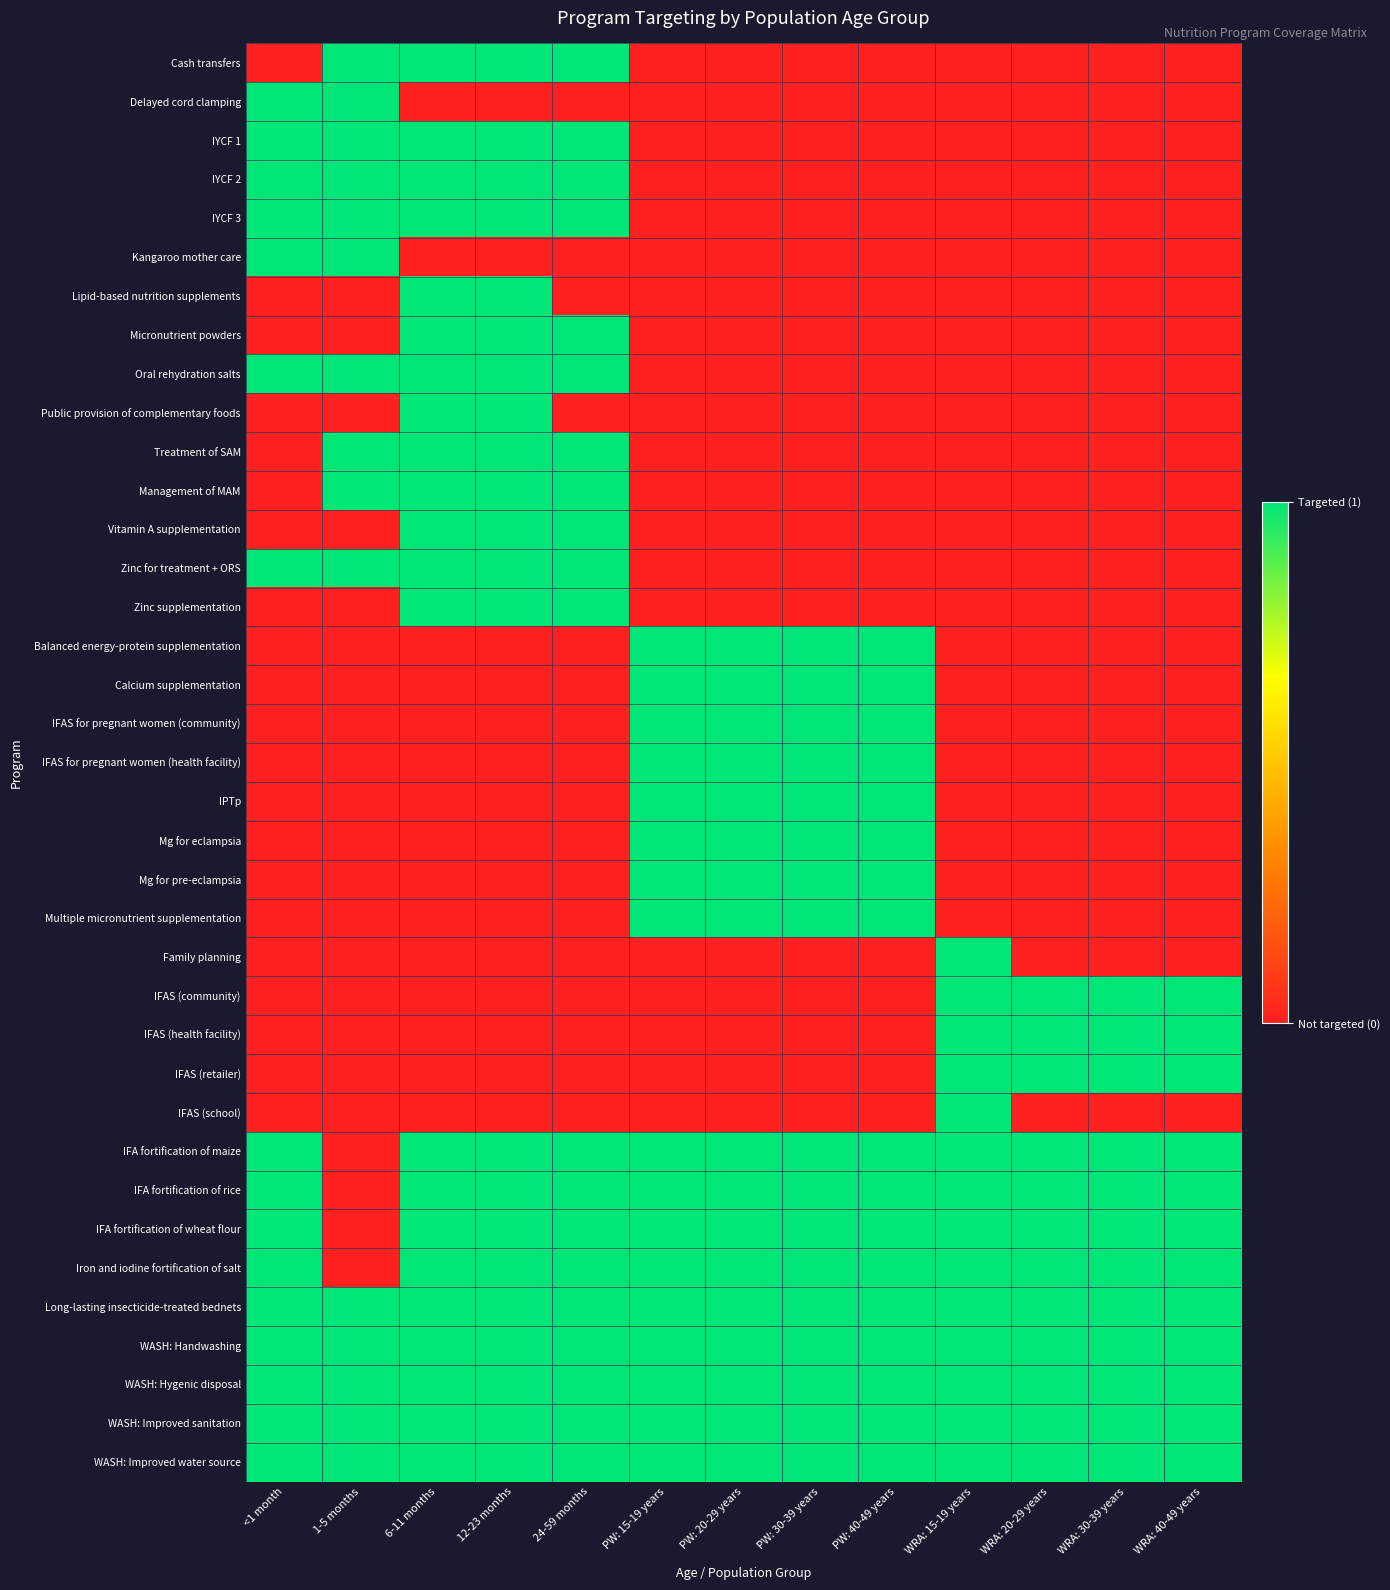

Reading right to left, what are all the values shown in this chart?

Cash transfers: WRA: 40-49 years=0	WRA: 30-39 years=0	WRA: 20-29 years=0	WRA: 15-19 years=0	PW: 40-49 years=0	PW: 30-39 years=0	PW: 20-29 years=0	PW: 15-19 years=0	24-59 months=1	12-23 months=1	6-11 months=1	1-5 months=1	<1 month=0
Delayed cord clamping: WRA: 40-49 years=0	WRA: 30-39 years=0	WRA: 20-29 years=0	WRA: 15-19 years=0	PW: 40-49 years=0	PW: 30-39 years=0	PW: 20-29 years=0	PW: 15-19 years=0	24-59 months=0	12-23 months=0	6-11 months=0	1-5 months=1	<1 month=1
IYCF 1: WRA: 40-49 years=0	WRA: 30-39 years=0	WRA: 20-29 years=0	WRA: 15-19 years=0	PW: 40-49 years=0	PW: 30-39 years=0	PW: 20-29 years=0	PW: 15-19 years=0	24-59 months=1	12-23 months=1	6-11 months=1	1-5 months=1	<1 month=1
IYCF 2: WRA: 40-49 years=0	WRA: 30-39 years=0	WRA: 20-29 years=0	WRA: 15-19 years=0	PW: 40-49 years=0	PW: 30-39 years=0	PW: 20-29 years=0	PW: 15-19 years=0	24-59 months=1	12-23 months=1	6-11 months=1	1-5 months=1	<1 month=1
IYCF 3: WRA: 40-49 years=0	WRA: 30-39 years=0	WRA: 20-29 years=0	WRA: 15-19 years=0	PW: 40-49 years=0	PW: 30-39 years=0	PW: 20-29 years=0	PW: 15-19 years=0	24-59 months=1	12-23 months=1	6-11 months=1	1-5 months=1	<1 month=1
Kangaroo mother care: WRA: 40-49 years=0	WRA: 30-39 years=0	WRA: 20-29 years=0	WRA: 15-19 years=0	PW: 40-49 years=0	PW: 30-39 years=0	PW: 20-29 years=0	PW: 15-19 years=0	24-59 months=0	12-23 months=0	6-11 months=0	1-5 months=1	<1 month=1
Lipid-based nutrition supplements: WRA: 40-49 years=0	WRA: 30-39 years=0	WRA: 20-29 years=0	WRA: 15-19 years=0	PW: 40-49 years=0	PW: 30-39 years=0	PW: 20-29 years=0	PW: 15-19 years=0	24-59 months=0	12-23 months=1	6-11 months=1	1-5 months=0	<1 month=0
Micronutrient powders: WRA: 40-49 years=0	WRA: 30-39 years=0	WRA: 20-29 years=0	WRA: 15-19 years=0	PW: 40-49 years=0	PW: 30-39 years=0	PW: 20-29 years=0	PW: 15-19 years=0	24-59 months=1	12-23 months=1	6-11 months=1	1-5 months=0	<1 month=0
Oral rehydration salts: WRA: 40-49 years=0	WRA: 30-39 years=0	WRA: 20-29 years=0	WRA: 15-19 years=0	PW: 40-49 years=0	PW: 30-39 years=0	PW: 20-29 years=0	PW: 15-19 years=0	24-59 months=1	12-23 months=1	6-11 months=1	1-5 months=1	<1 month=1
Public provision of complementary foods: WRA: 40-49 years=0	WRA: 30-39 years=0	WRA: 20-29 years=0	WRA: 15-19 years=0	PW: 40-49 years=0	PW: 30-39 years=0	PW: 20-29 years=0	PW: 15-19 years=0	24-59 months=0	12-23 months=1	6-11 months=1	1-5 months=0	<1 month=0
Treatment of SAM: WRA: 40-49 years=0	WRA: 30-39 years=0	WRA: 20-29 years=0	WRA: 15-19 years=0	PW: 40-49 years=0	PW: 30-39 years=0	PW: 20-29 years=0	PW: 15-19 years=0	24-59 months=1	12-23 months=1	6-11 months=1	1-5 months=1	<1 month=0
Management of MAM: WRA: 40-49 years=0	WRA: 30-39 years=0	WRA: 20-29 years=0	WRA: 15-19 years=0	PW: 40-49 years=0	PW: 30-39 years=0	PW: 20-29 years=0	PW: 15-19 years=0	24-59 months=1	12-23 months=1	6-11 months=1	1-5 months=1	<1 month=0
Vitamin A supplementation: WRA: 40-49 years=0	WRA: 30-39 years=0	WRA: 20-29 years=0	WRA: 15-19 years=0	PW: 40-49 years=0	PW: 30-39 years=0	PW: 20-29 years=0	PW: 15-19 years=0	24-59 months=1	12-23 months=1	6-11 months=1	1-5 months=0	<1 month=0
Zinc for treatment + ORS: WRA: 40-49 years=0	WRA: 30-39 years=0	WRA: 20-29 years=0	WRA: 15-19 years=0	PW: 40-49 years=0	PW: 30-39 years=0	PW: 20-29 years=0	PW: 15-19 years=0	24-59 months=1	12-23 months=1	6-11 months=1	1-5 months=1	<1 month=1
Zinc supplementation: WRA: 40-49 years=0	WRA: 30-39 years=0	WRA: 20-29 years=0	WRA: 15-19 years=0	PW: 40-49 years=0	PW: 30-39 years=0	PW: 20-29 years=0	PW: 15-19 years=0	24-59 months=1	12-23 months=1	6-11 months=1	1-5 months=0	<1 month=0
Balanced energy-protein supplementation: WRA: 40-49 years=0	WRA: 30-39 years=0	WRA: 20-29 years=0	WRA: 15-19 years=0	PW: 40-49 years=1	PW: 30-39 years=1	PW: 20-29 years=1	PW: 15-19 years=1	24-59 months=0	12-23 months=0	6-11 months=0	1-5 months=0	<1 month=0
Calcium supplementation: WRA: 40-49 years=0	WRA: 30-39 years=0	WRA: 20-29 years=0	WRA: 15-19 years=0	PW: 40-49 years=1	PW: 30-39 years=1	PW: 20-29 years=1	PW: 15-19 years=1	24-59 months=0	12-23 months=0	6-11 months=0	1-5 months=0	<1 month=0
IFAS for pregnant women (community): WRA: 40-49 years=0	WRA: 30-39 years=0	WRA: 20-29 years=0	WRA: 15-19 years=0	PW: 40-49 years=1	PW: 30-39 years=1	PW: 20-29 years=1	PW: 15-19 years=1	24-59 months=0	12-23 months=0	6-11 months=0	1-5 months=0	<1 month=0
IFAS for pregnant women (health facility): WRA: 40-49 years=0	WRA: 30-39 years=0	WRA: 20-29 years=0	WRA: 15-19 years=0	PW: 40-49 years=1	PW: 30-39 years=1	PW: 20-29 years=1	PW: 15-19 years=1	24-59 months=0	12-23 months=0	6-11 months=0	1-5 months=0	<1 month=0
IPTp: WRA: 40-49 years=0	WRA: 30-39 years=0	WRA: 20-29 years=0	WRA: 15-19 years=0	PW: 40-49 years=1	PW: 30-39 years=1	PW: 20-29 years=1	PW: 15-19 years=1	24-59 months=0	12-23 months=0	6-11 months=0	1-5 months=0	<1 month=0
Mg for eclampsia: WRA: 40-49 years=0	WRA: 30-39 years=0	WRA: 20-29 years=0	WRA: 15-19 years=0	PW: 40-49 years=1	PW: 30-39 years=1	PW: 20-29 years=1	PW: 15-19 years=1	24-59 months=0	12-23 months=0	6-11 months=0	1-5 months=0	<1 month=0
Mg for pre-eclampsia: WRA: 40-49 years=0	WRA: 30-39 years=0	WRA: 20-29 years=0	WRA: 15-19 years=0	PW: 40-49 years=1	PW: 30-39 years=1	PW: 20-29 years=1	PW: 15-19 years=1	24-59 months=0	12-23 months=0	6-11 months=0	1-5 months=0	<1 month=0
Multiple micronutrient supplementation: WRA: 40-49 years=0	WRA: 30-39 years=0	WRA: 20-29 years=0	WRA: 15-19 years=0	PW: 40-49 years=1	PW: 30-39 years=1	PW: 20-29 years=1	PW: 15-19 years=1	24-59 months=0	12-23 months=0	6-11 months=0	1-5 months=0	<1 month=0
Family planning: WRA: 40-49 years=0	WRA: 30-39 years=0	WRA: 20-29 years=0	WRA: 15-19 years=1	PW: 40-49 years=0	PW: 30-39 years=0	PW: 20-29 years=0	PW: 15-19 years=0	24-59 months=0	12-23 months=0	6-11 months=0	1-5 months=0	<1 month=0
IFAS (community): WRA: 40-49 years=1	WRA: 30-39 years=1	WRA: 20-29 years=1	WRA: 15-19 years=1	PW: 40-49 years=0	PW: 30-39 years=0	PW: 20-29 years=0	PW: 15-19 years=0	24-59 months=0	12-23 months=0	6-11 months=0	1-5 months=0	<1 month=0
IFAS (health facility): WRA: 40-49 years=1	WRA: 30-39 years=1	WRA: 20-29 years=1	WRA: 15-19 years=1	PW: 40-49 years=0	PW: 30-39 years=0	PW: 20-29 years=0	PW: 15-19 years=0	24-59 months=0	12-23 months=0	6-11 months=0	1-5 months=0	<1 month=0
IFAS (retailer): WRA: 40-49 years=1	WRA: 30-39 years=1	WRA: 20-29 years=1	WRA: 15-19 years=1	PW: 40-49 years=0	PW: 30-39 years=0	PW: 20-29 years=0	PW: 15-19 years=0	24-59 months=0	12-23 months=0	6-11 months=0	1-5 months=0	<1 month=0
IFAS (school): WRA: 40-49 years=0	WRA: 30-39 years=0	WRA: 20-29 years=0	WRA: 15-19 years=1	PW: 40-49 years=0	PW: 30-39 years=0	PW: 20-29 years=0	PW: 15-19 years=0	24-59 months=0	12-23 months=0	6-11 months=0	1-5 months=0	<1 month=0
IFA fortification of maize: WRA: 40-49 years=1	WRA: 30-39 years=1	WRA: 20-29 years=1	WRA: 15-19 years=1	PW: 40-49 years=1	PW: 30-39 years=1	PW: 20-29 years=1	PW: 15-19 years=1	24-59 months=1	12-23 months=1	6-11 months=1	1-5 months=0	<1 month=1
IFA fortification of rice: WRA: 40-49 years=1	WRA: 30-39 years=1	WRA: 20-29 years=1	WRA: 15-19 years=1	PW: 40-49 years=1	PW: 30-39 years=1	PW: 20-29 years=1	PW: 15-19 years=1	24-59 months=1	12-23 months=1	6-11 months=1	1-5 months=0	<1 month=1
IFA fortification of wheat flour: WRA: 40-49 years=1	WRA: 30-39 years=1	WRA: 20-29 years=1	WRA: 15-19 years=1	PW: 40-49 years=1	PW: 30-39 years=1	PW: 20-29 years=1	PW: 15-19 years=1	24-59 months=1	12-23 months=1	6-11 months=1	1-5 months=0	<1 month=1
Iron and iodine fortification of salt: WRA: 40-49 years=1	WRA: 30-39 years=1	WRA: 20-29 years=1	WRA: 15-19 years=1	PW: 40-49 years=1	PW: 30-39 years=1	PW: 20-29 years=1	PW: 15-19 years=1	24-59 months=1	12-23 months=1	6-11 months=1	1-5 months=0	<1 month=1
Long-lasting insecticide-treated bednets: WRA: 40-49 years=1	WRA: 30-39 years=1	WRA: 20-29 years=1	WRA: 15-19 years=1	PW: 40-49 years=1	PW: 30-39 years=1	PW: 20-29 years=1	PW: 15-19 years=1	24-59 months=1	12-23 months=1	6-11 months=1	1-5 months=1	<1 month=1
WASH: Handwashing: WRA: 40-49 years=1	WRA: 30-39 years=1	WRA: 20-29 years=1	WRA: 15-19 years=1	PW: 40-49 years=1	PW: 30-39 years=1	PW: 20-29 years=1	PW: 15-19 years=1	24-59 months=1	12-23 months=1	6-11 months=1	1-5 months=1	<1 month=1
WASH: Hygenic disposal: WRA: 40-49 years=1	WRA: 30-39 years=1	WRA: 20-29 years=1	WRA: 15-19 years=1	PW: 40-49 years=1	PW: 30-39 years=1	PW: 20-29 years=1	PW: 15-19 years=1	24-59 months=1	12-23 months=1	6-11 months=1	1-5 months=1	<1 month=1
WASH: Improved sanitation: WRA: 40-49 years=1	WRA: 30-39 years=1	WRA: 20-29 years=1	WRA: 15-19 years=1	PW: 40-49 years=1	PW: 30-39 years=1	PW: 20-29 years=1	PW: 15-19 years=1	24-59 months=1	12-23 months=1	6-11 months=1	1-5 months=1	<1 month=1
WASH: Improved water source: WRA: 40-49 years=1	WRA: 30-39 years=1	WRA: 20-29 years=1	WRA: 15-19 years=1	PW: 40-49 years=1	PW: 30-39 years=1	PW: 20-29 years=1	PW: 15-19 years=1	24-59 months=1	12-23 months=1	6-11 months=1	1-5 months=1	<1 month=1